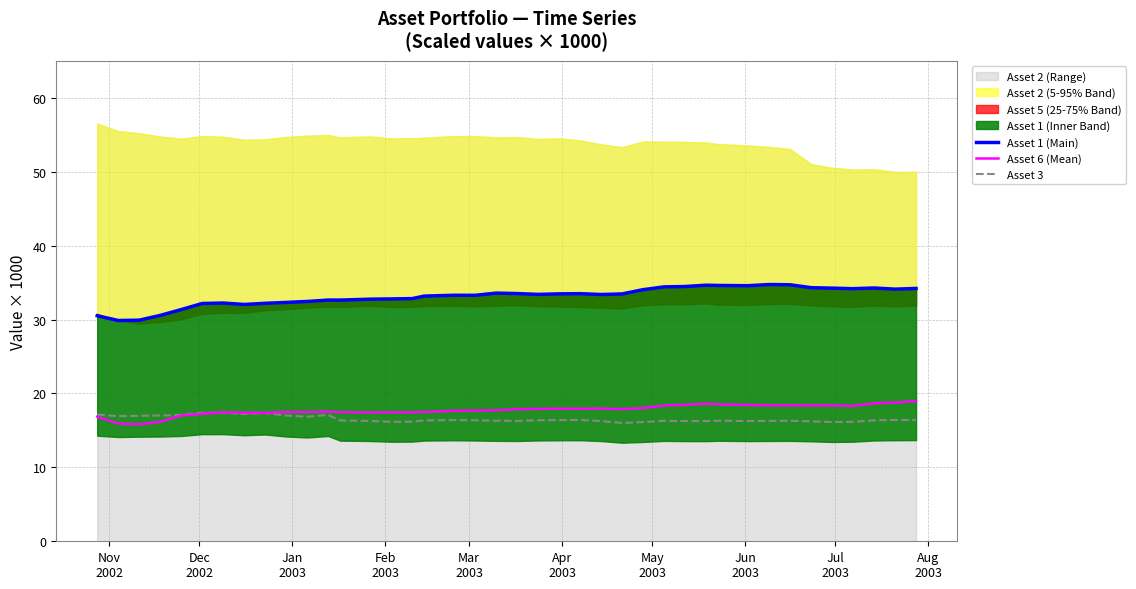

What is the maximum value for Asset 3?

17.4